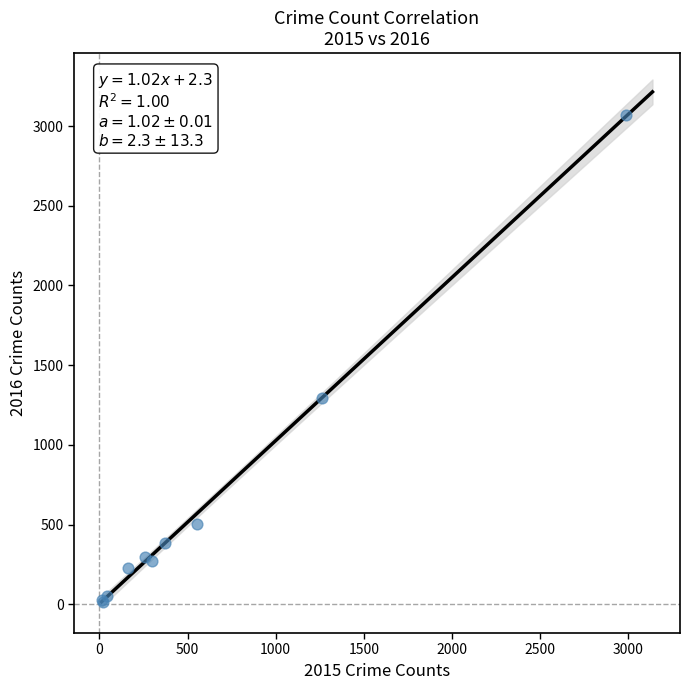

What Y value in the scatter plot is closest to 1542?

1297